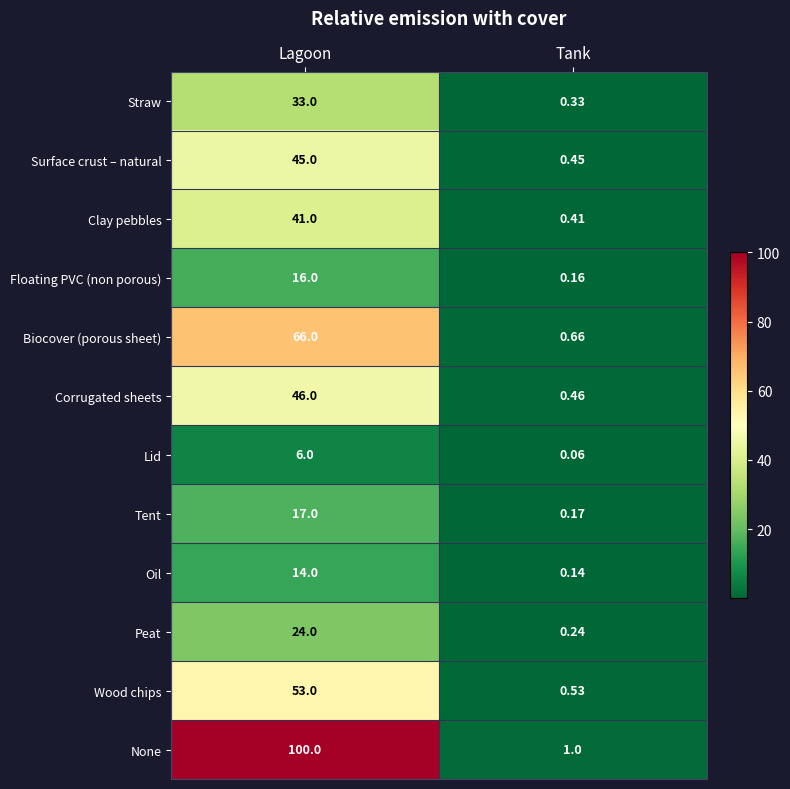

At which label is Oil closest to 7?

Tank